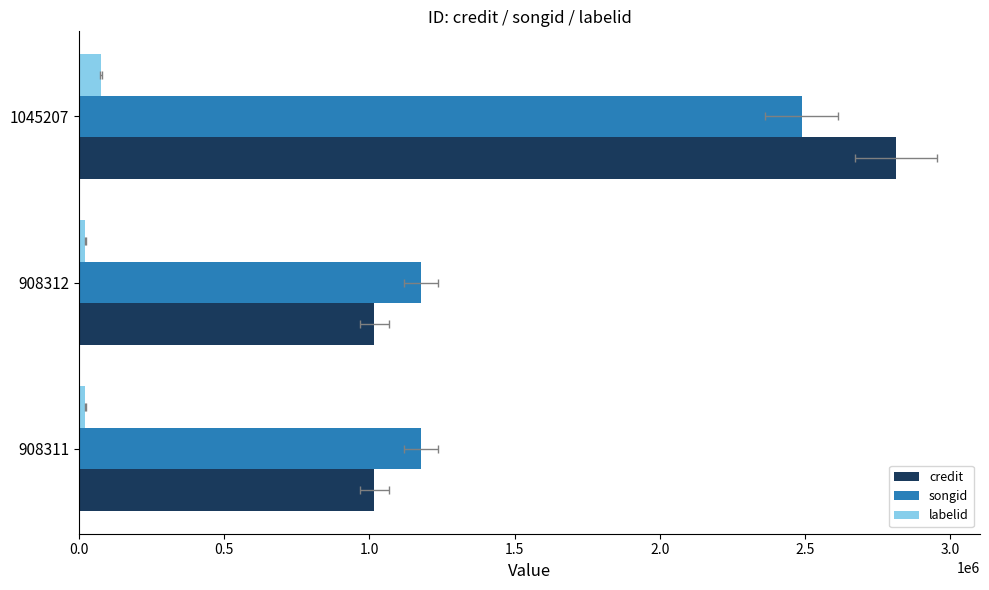

Reading left to right, list all the values displayed in this chart.

credit: 1017419	1017419	2815089
songid: 1177600	1177600	2488807
labelid: 21873	21873	76781